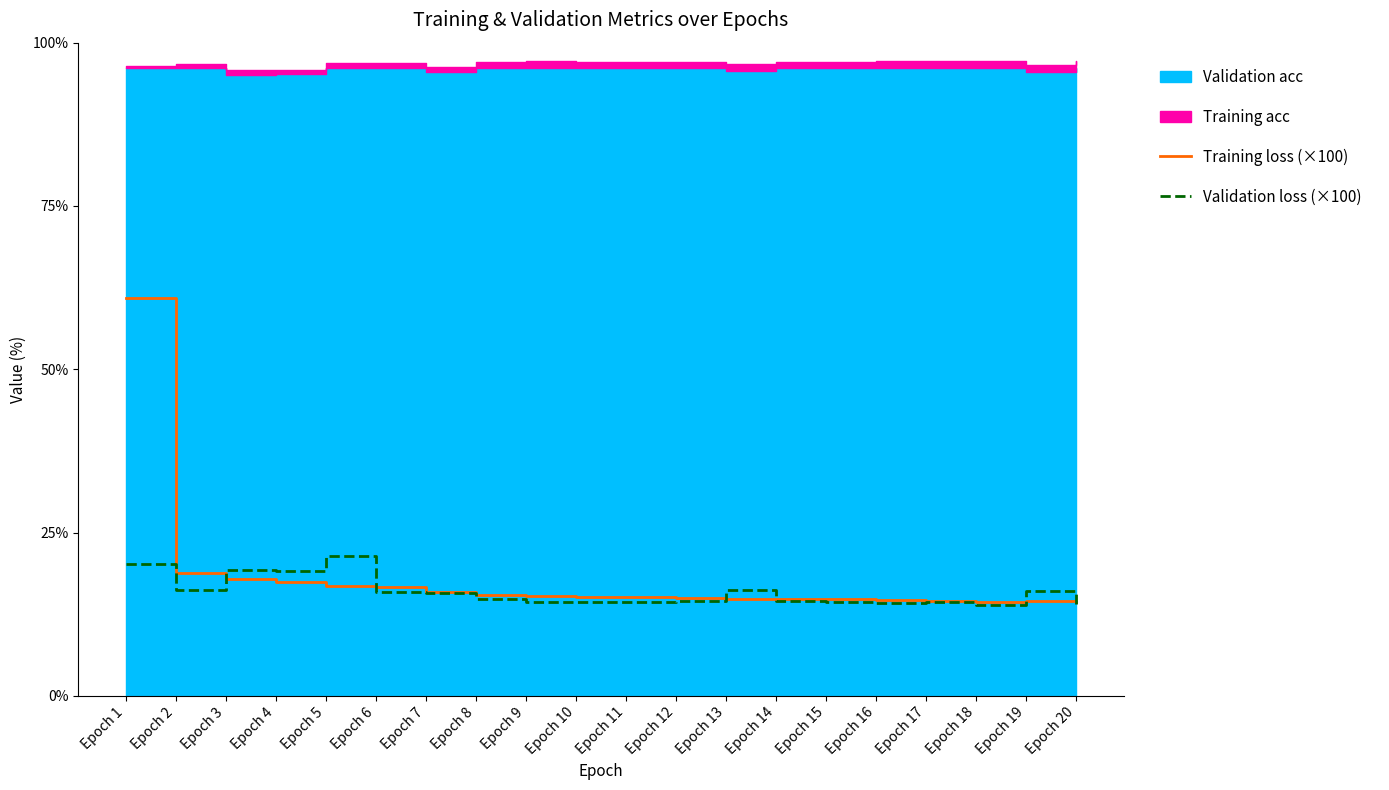

What is the minimum value shown in the chart?

13.9